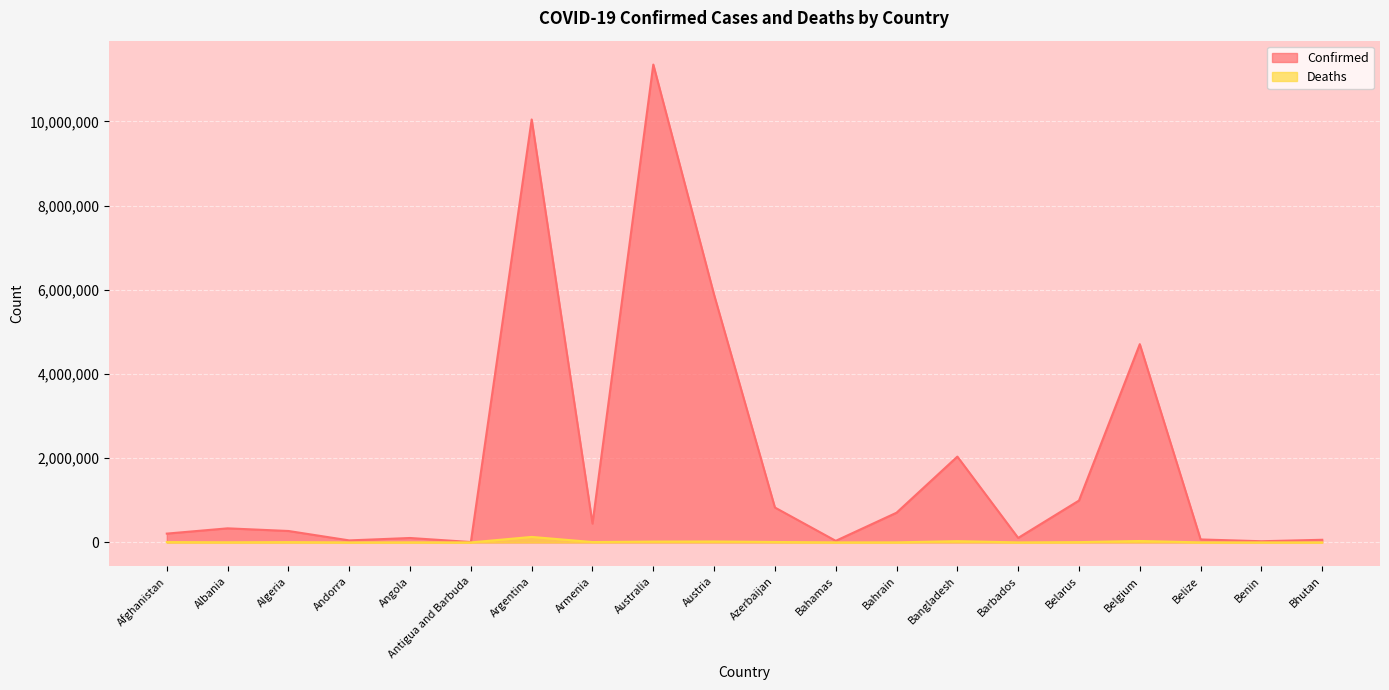

List the series in order of their peak value, lowest first.

Deaths, Confirmed